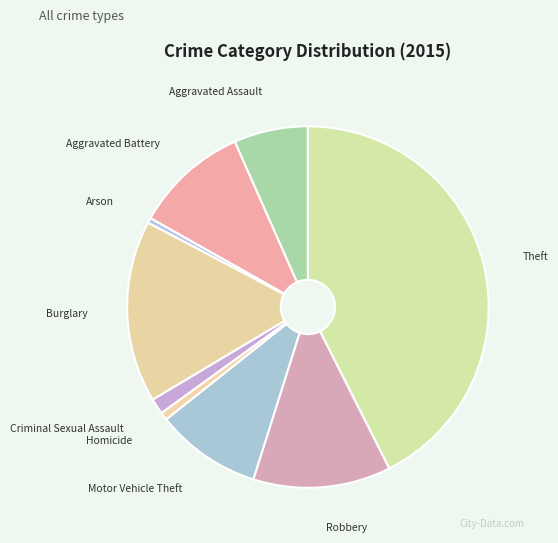

Between Aggravated Assault and Criminal Sexual Assault, which is larger?

Aggravated Assault